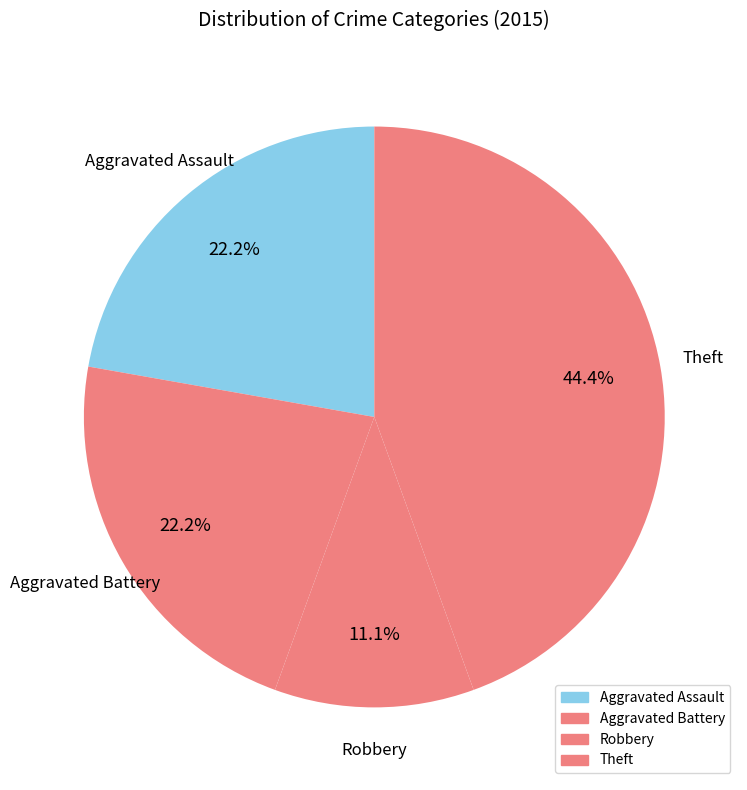

How many segments does this pie chart have?

4